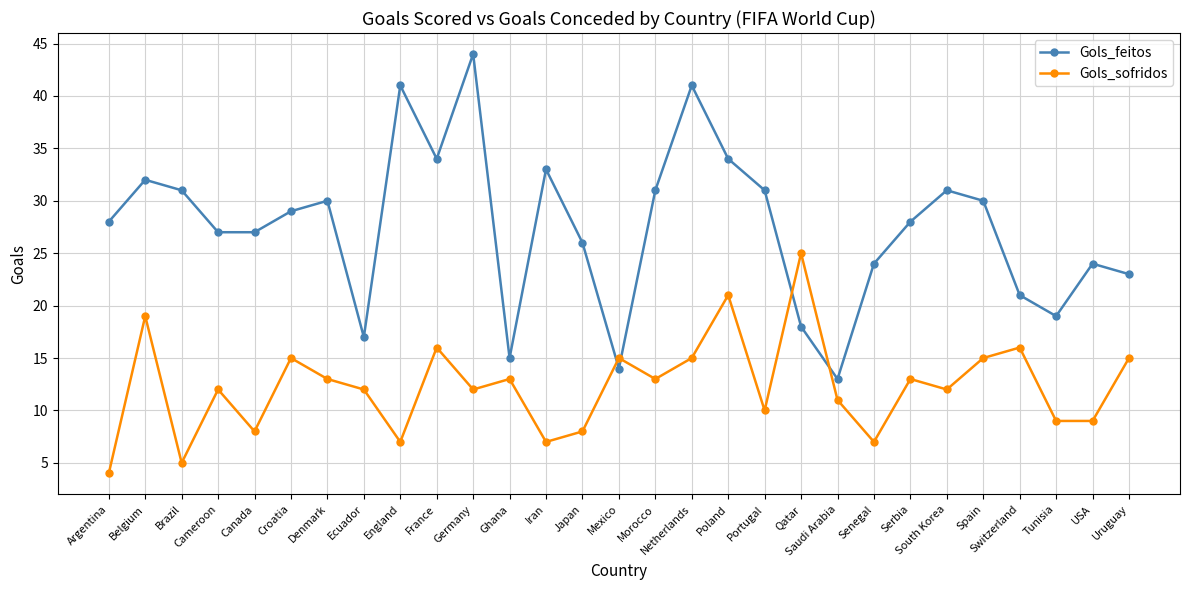

Is it true that Gols_feitos equals 24 at USA?

True